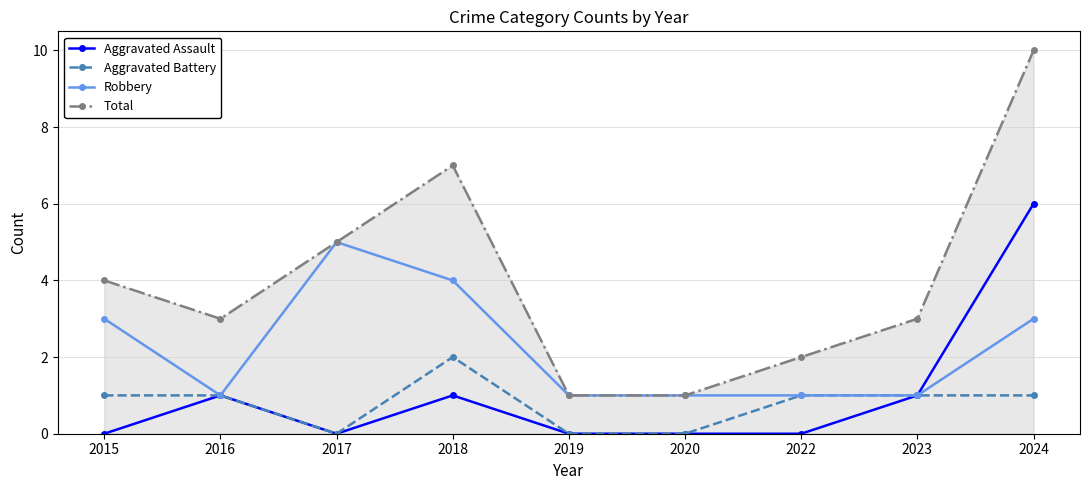

Is the value of Robbery at 2019 greater than the value of Aggravated Assault at 2020?

Yes